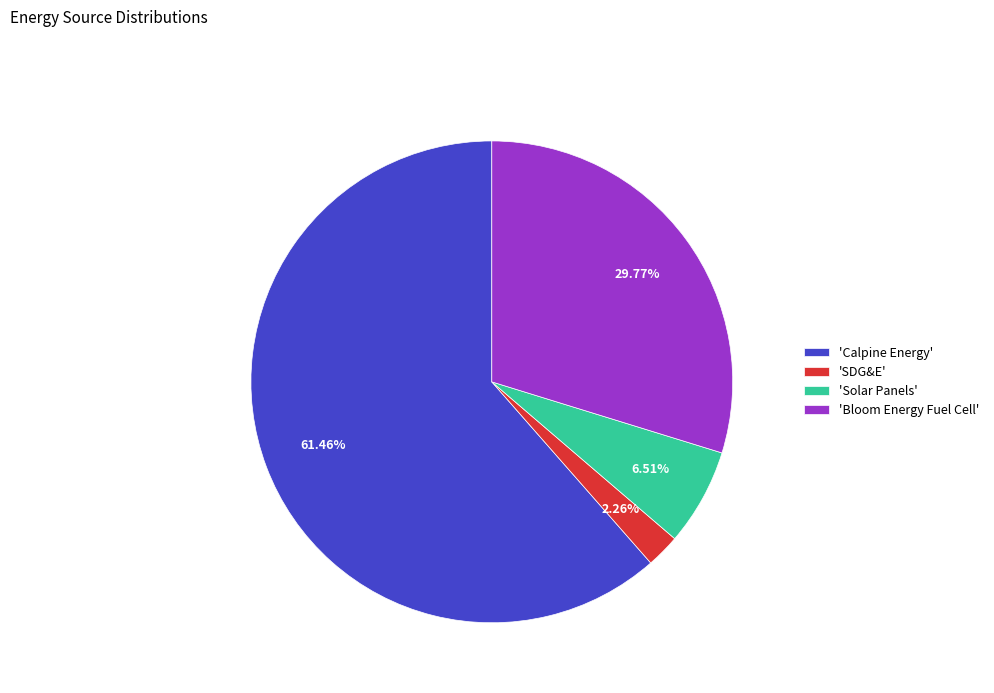

Rank the categories by value from lowest to highest.

'SDG&E', 'Solar Panels', 'Bloom Energy Fuel Cell', 'Calpine Energy'